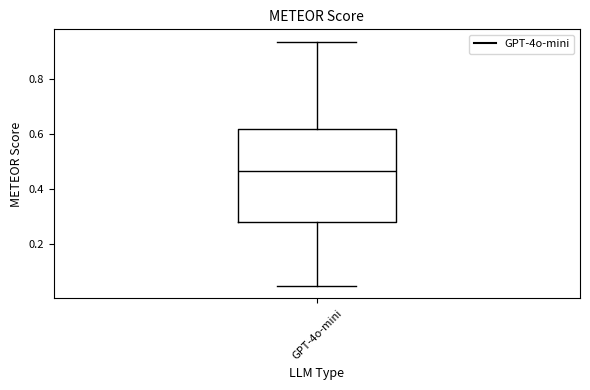

Where does the upper whisker of the box for GPT-4o-mini end on the y-axis? The values are not printed on the chart, so give them approximately, as read against the axis.

0.94